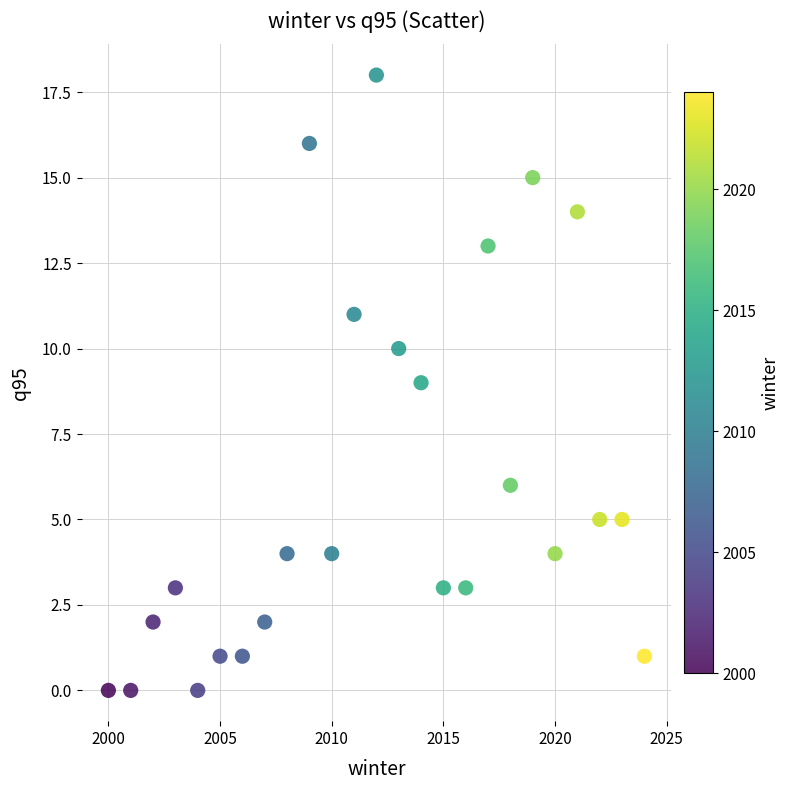

What is the range of X values (max minus min)?

24